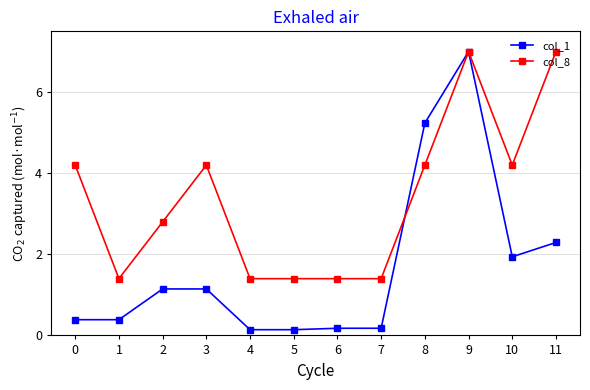

What is the total value across all series at 5?

1.5